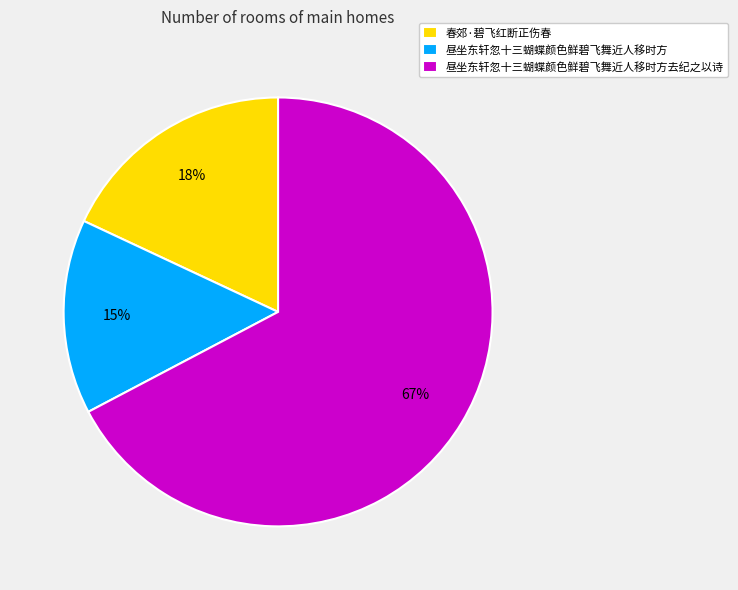

Between 昼坐东轩忽十三蝴蝶颜色鲜碧飞舞近人移时方 and 春郊·碧飞红断正伤春, which is larger?

春郊·碧飞红断正伤春